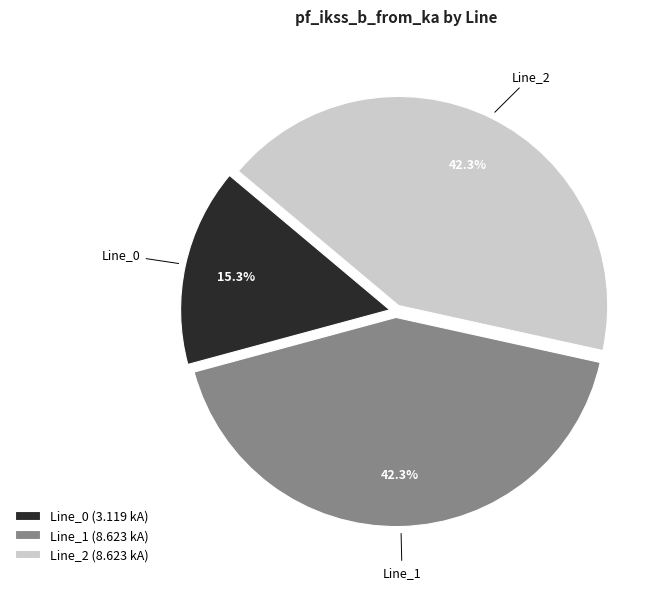

Is it true that Line_1 is 42% of the pie?

True